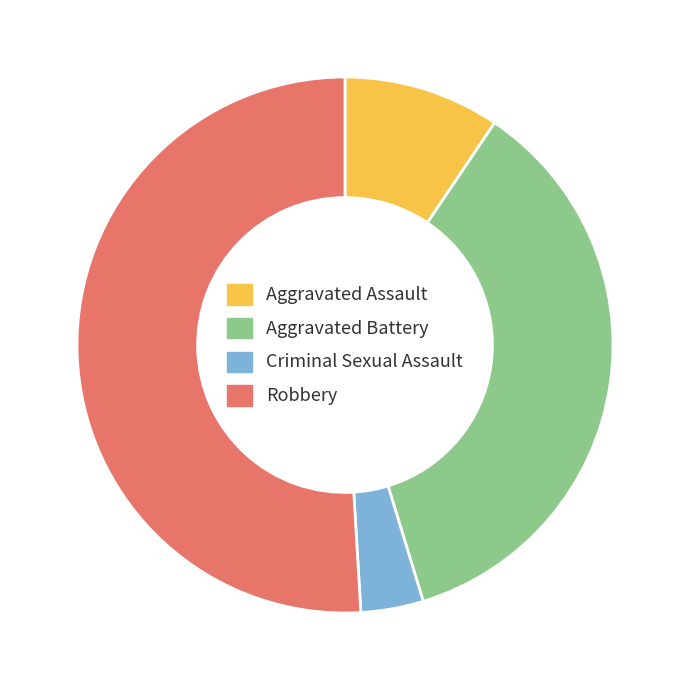

Approximately how many times larger is the value at Aggravated Battery compared to Robbery?

0.7